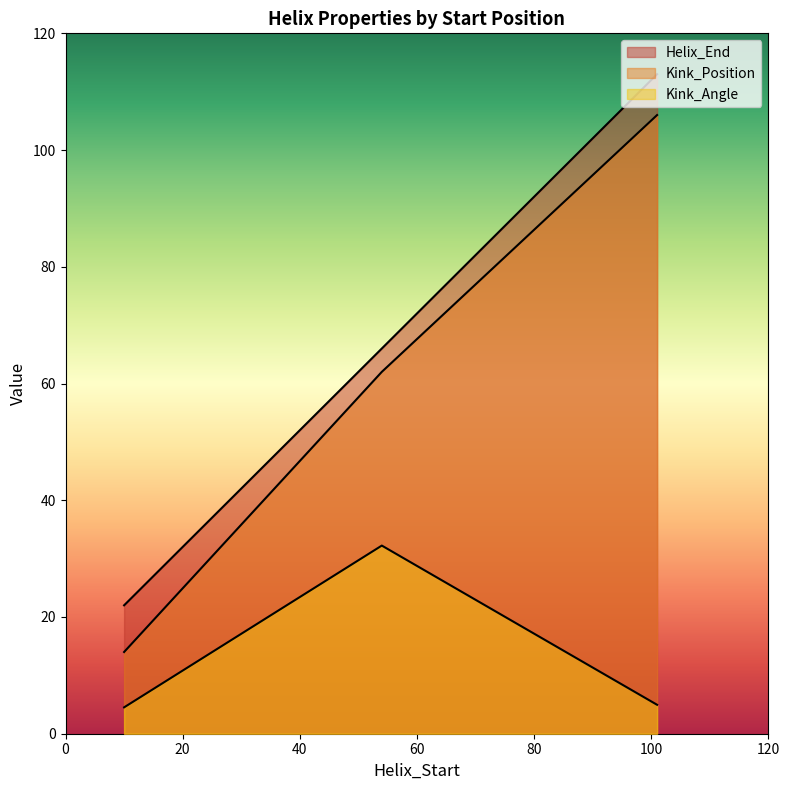

Which series changed the most between 10 and 101?

Kink_Position